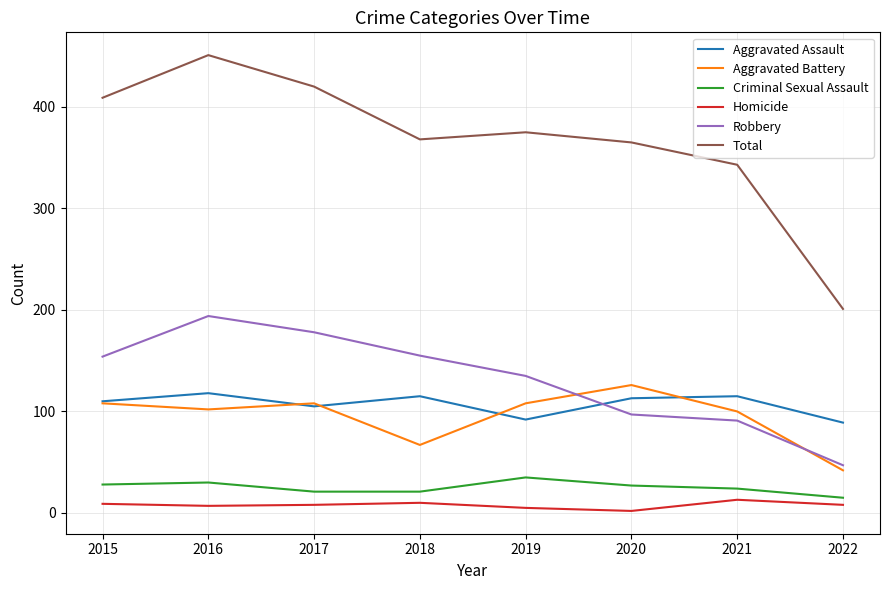

True or false: Aggravated Battery and Aggravated Assault intersect in this chart.

True